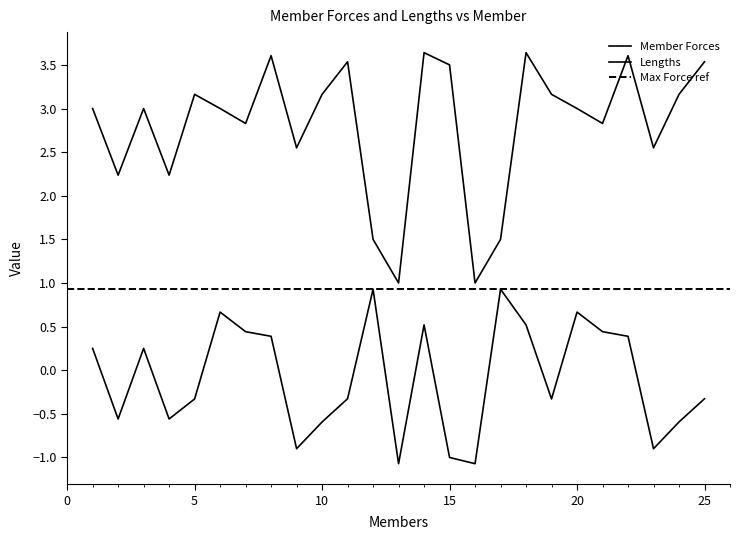

What is the value of the Member Forces point at the 8th from the left?

0.4